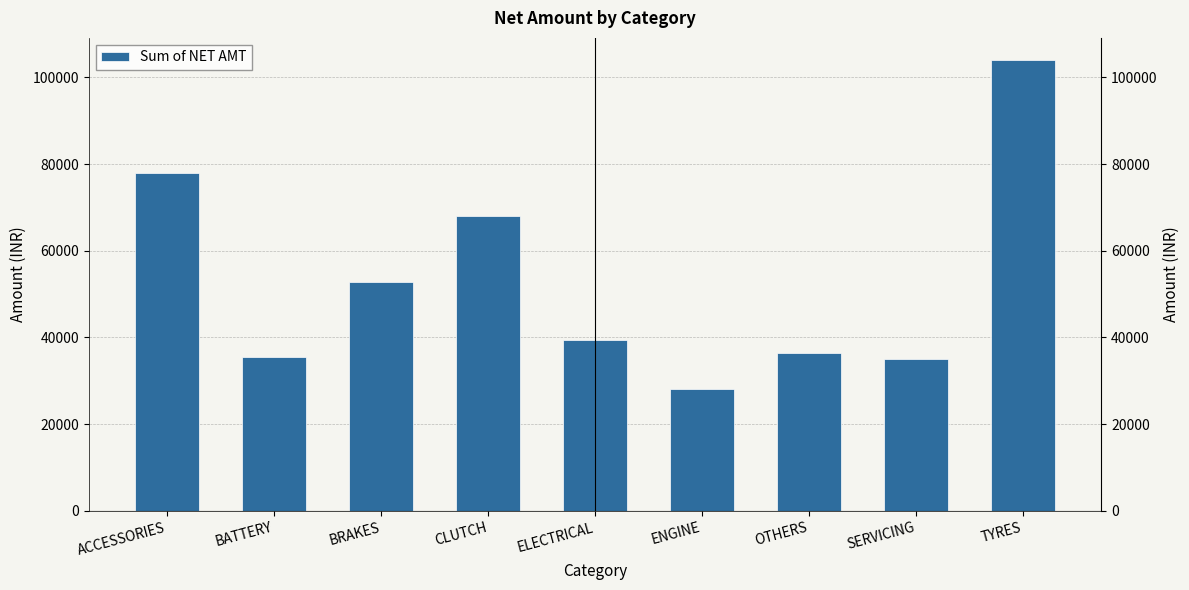

What is the ratio of the value at ENGINE to the value at BATTERY?

0.8